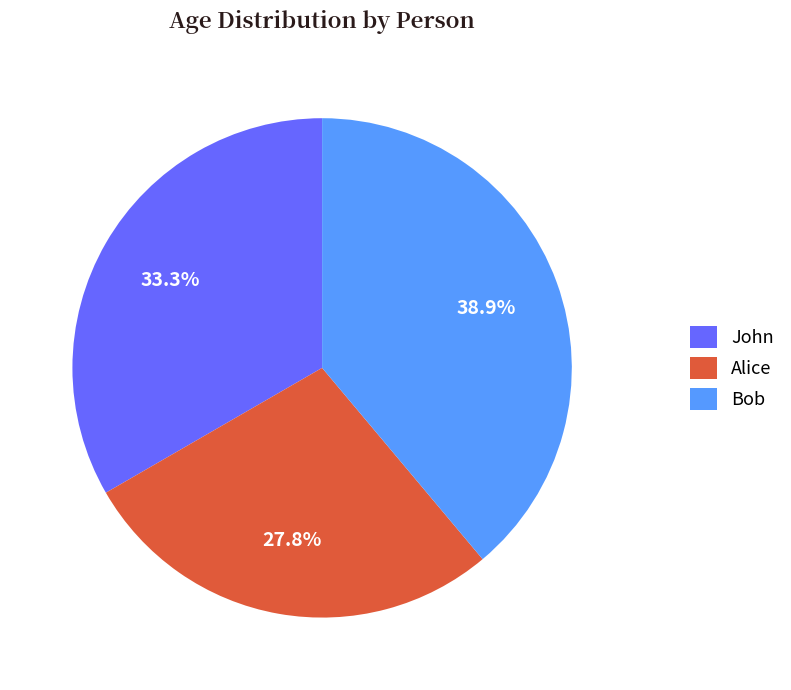

Rank the categories by value from highest to lowest.

Bob, John, Alice